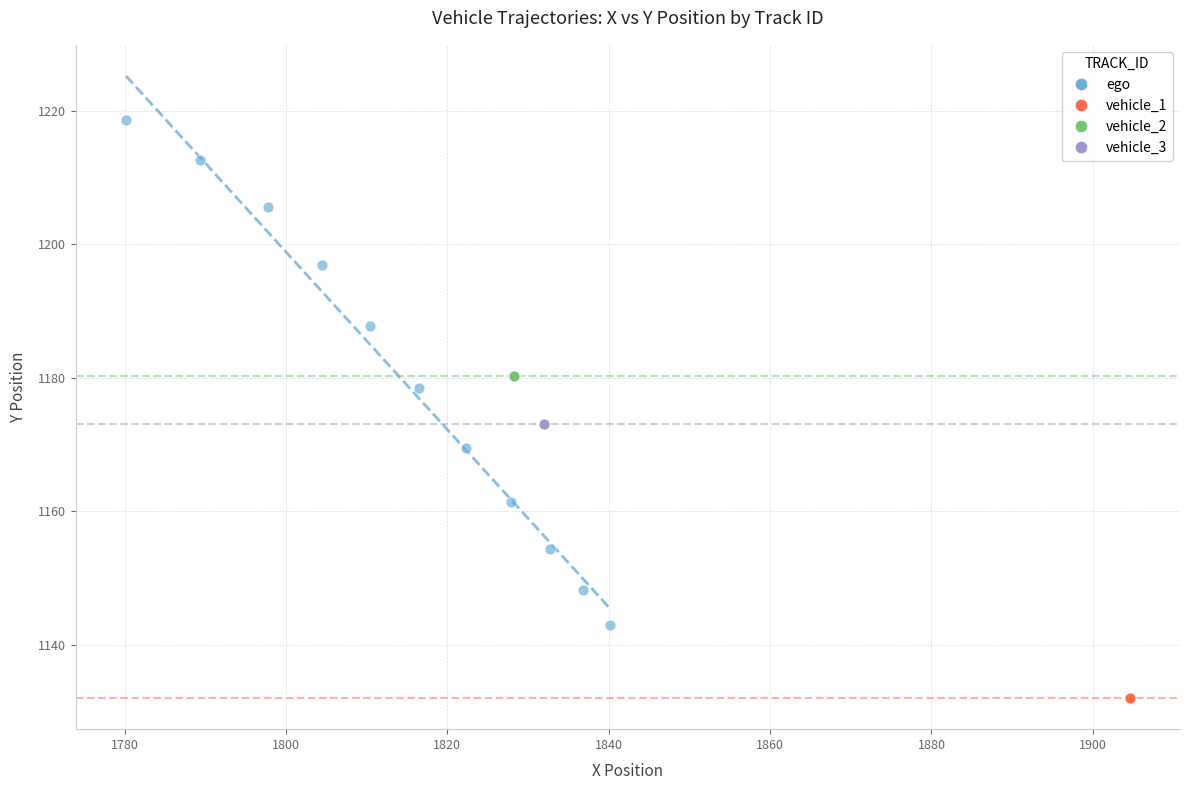

Which series contains the highest Y value?

ego